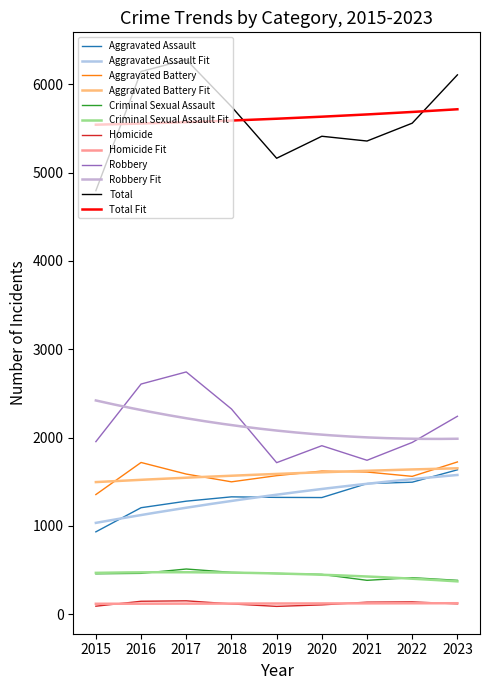

Does the chart display data point markers on the line(s)?

No